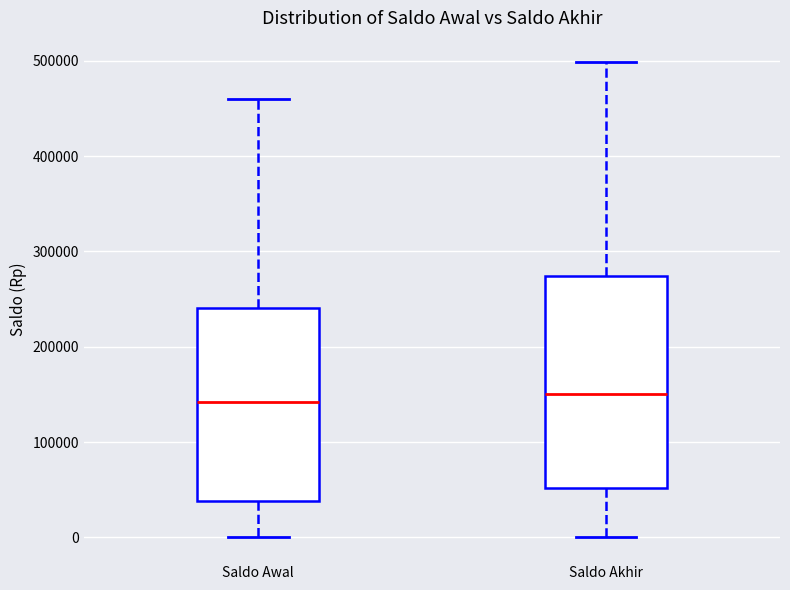

Reading left to right, read every box against the y-axis: the position of its median line, the range the box covers, and the ends of its whiskers. The values are not printed on the chart, so give them approximately, as read against the axis.

Saldo Awal: median 140000, box 40000 to 240000, whiskers 0 to 460000
Saldo Akhir: median 150000, box 50000 to 270000, whiskers 0 to 500000